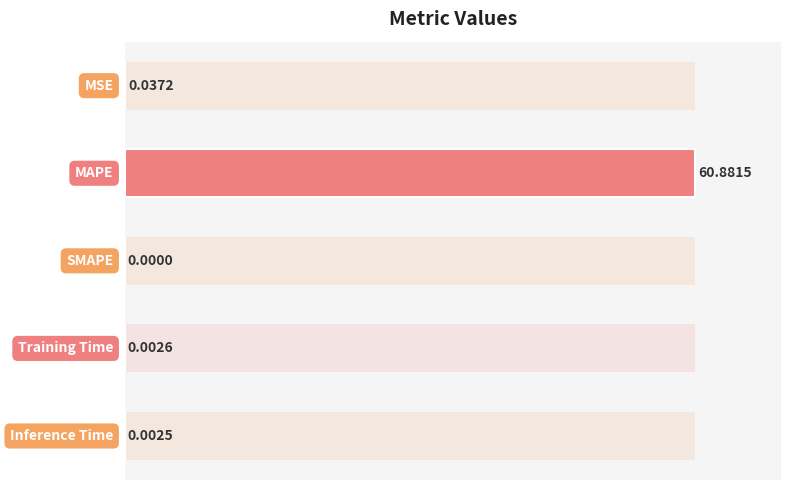

Are the bars grouped side by side (vs. stacked)?

No